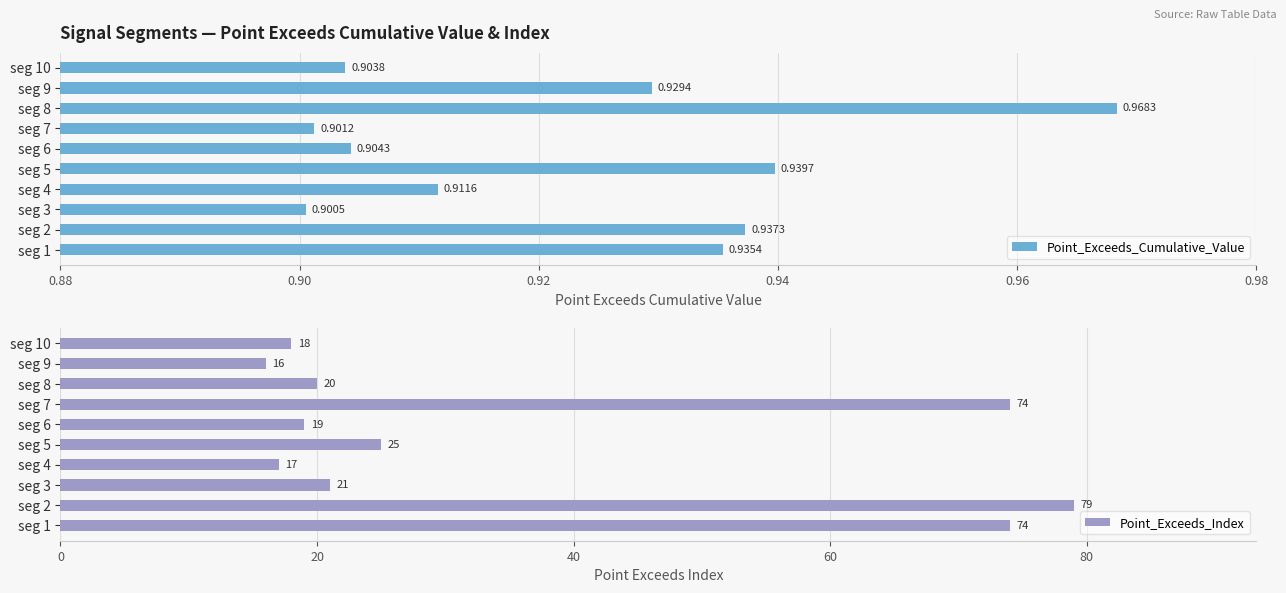

How many data points does each series have?

10